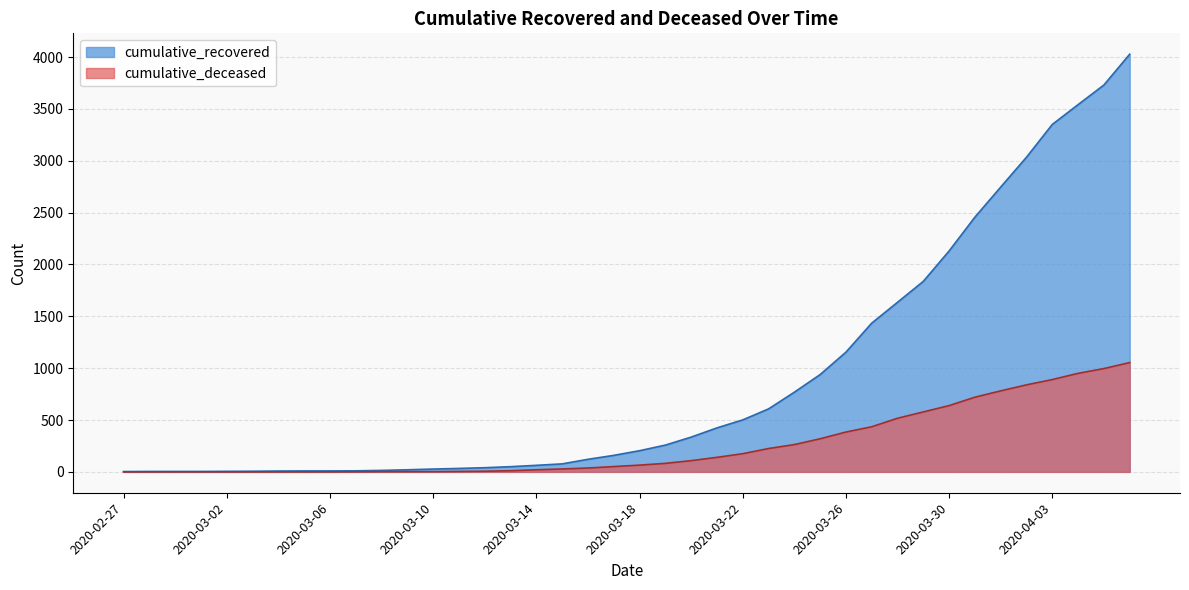

What position from the left is 2020-03-25?

28